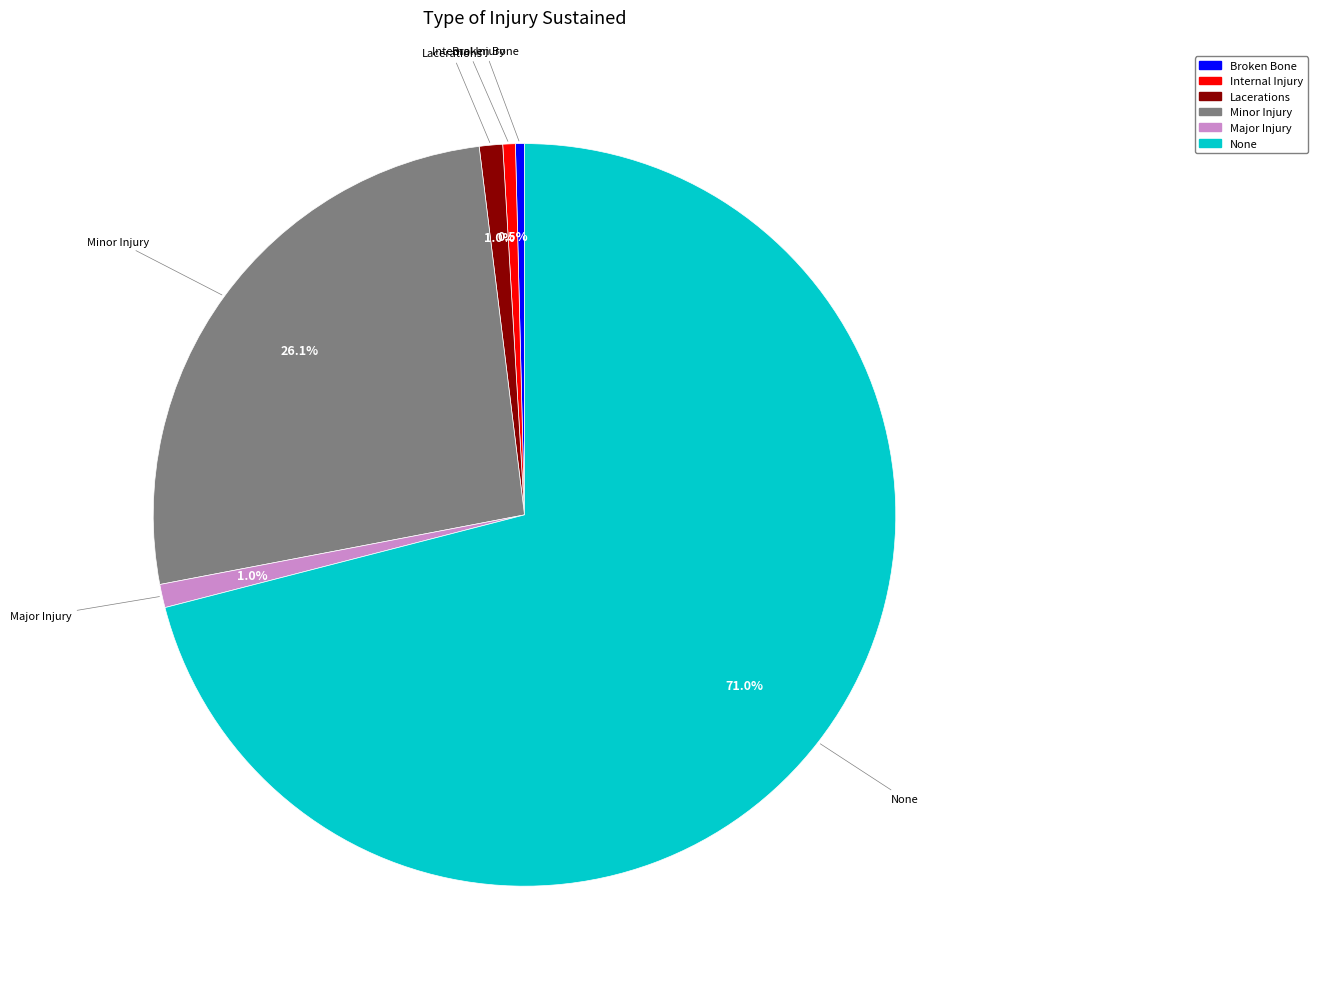

Is there any slice that represents more than half of the pie?

Yes